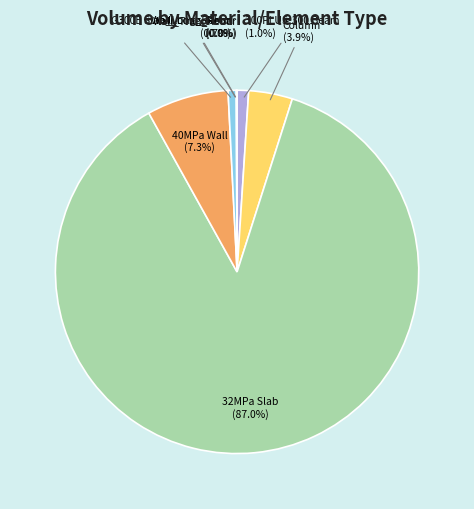

Is the sum of 40MPa Wall and Column greater than half?

No